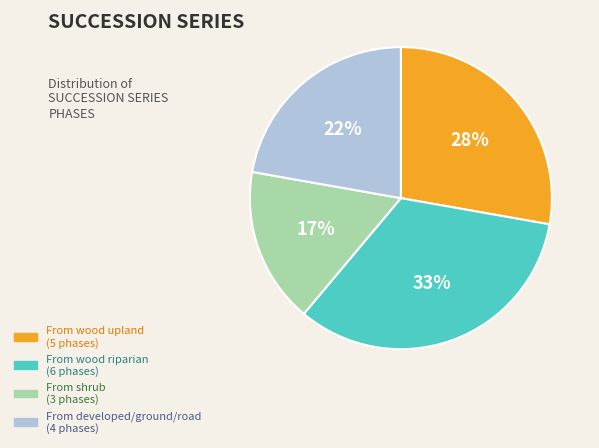

Is there any slice that represents more than half of the pie?

No